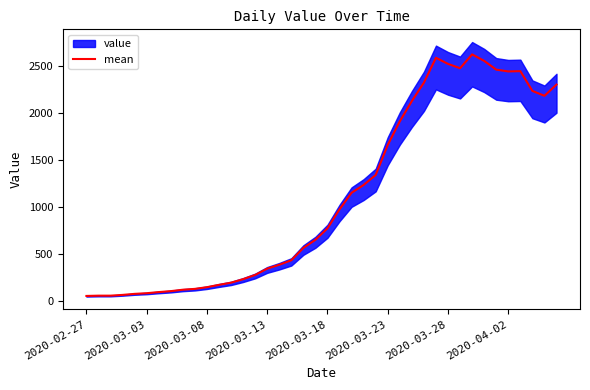

What is the highest value of the mean series?

2619